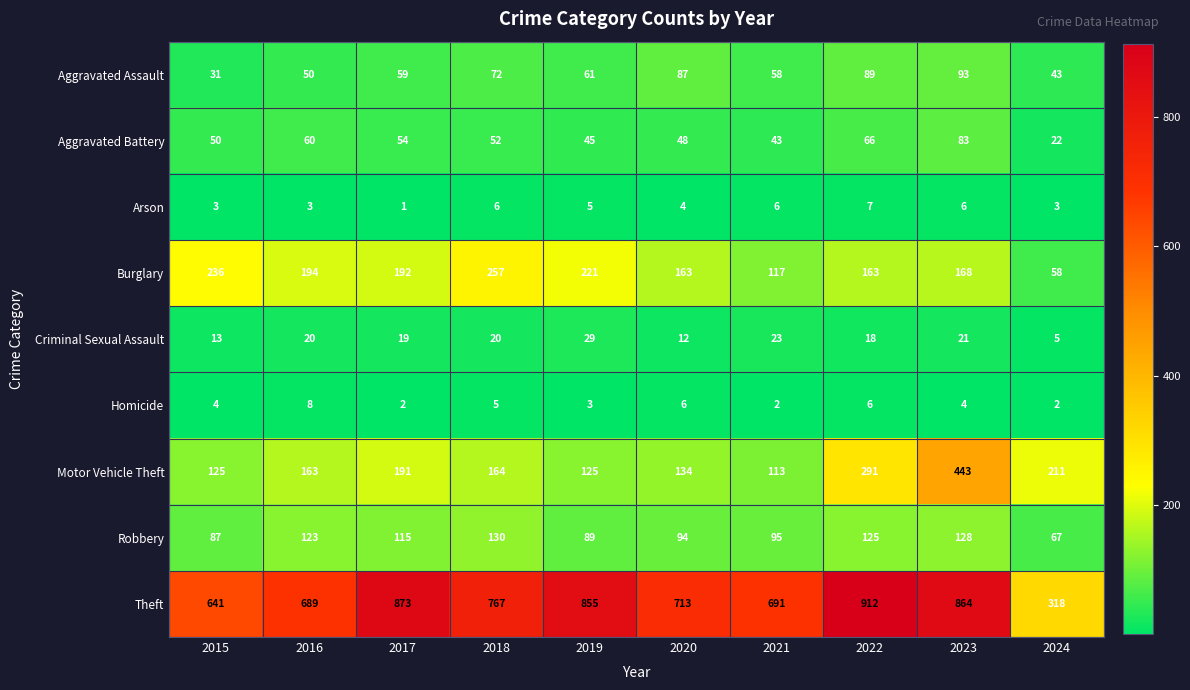

What is the total value across all series at 2019?

1433